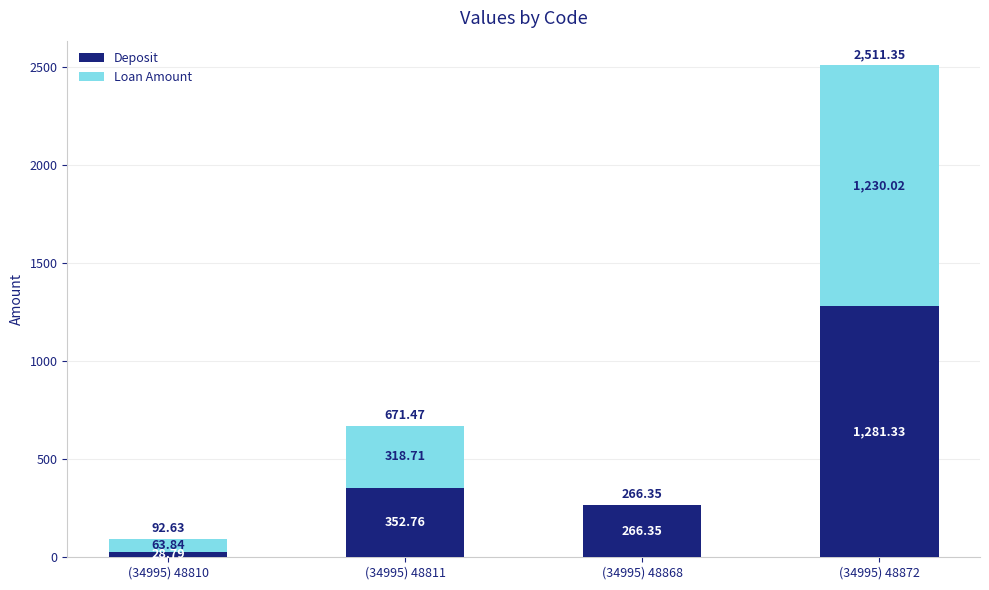

At which category is the sum across all series the highest?

(34995) 48872